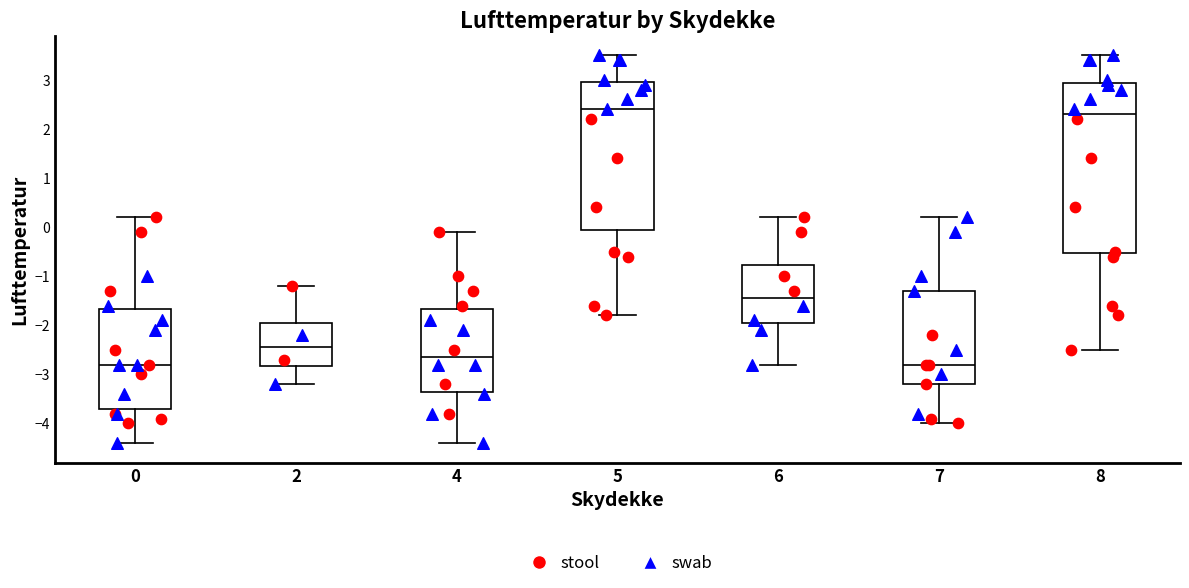

Reading left to right, transcribe this box plot: for each box, give where its median line is, the range the box spans, and where its two whiskers end, as read against the y-axis. The values are not printed on the chart, so give them approximately, as read against the axis.

0: median -2.8, box -3.7 to -1.7, whiskers -4.4 to 0.2
2: median -2.4, box -2.8 to -1.9, whiskers -3.2 to -1.2
4: median -2.6, box -3.3 to -1.7, whiskers -4.4 to -0.1
5: median 2.4, box 0.0 to 3.0, whiskers -1.8 to 3.5
6: median -1.4, box -1.9 to -0.8, whiskers -2.8 to 0.2
7: median -2.8, box -3.2 to -1.3, whiskers -4.0 to 0.2
8: median 2.3, box -0.5 to 2.9, whiskers -2.5 to 3.5